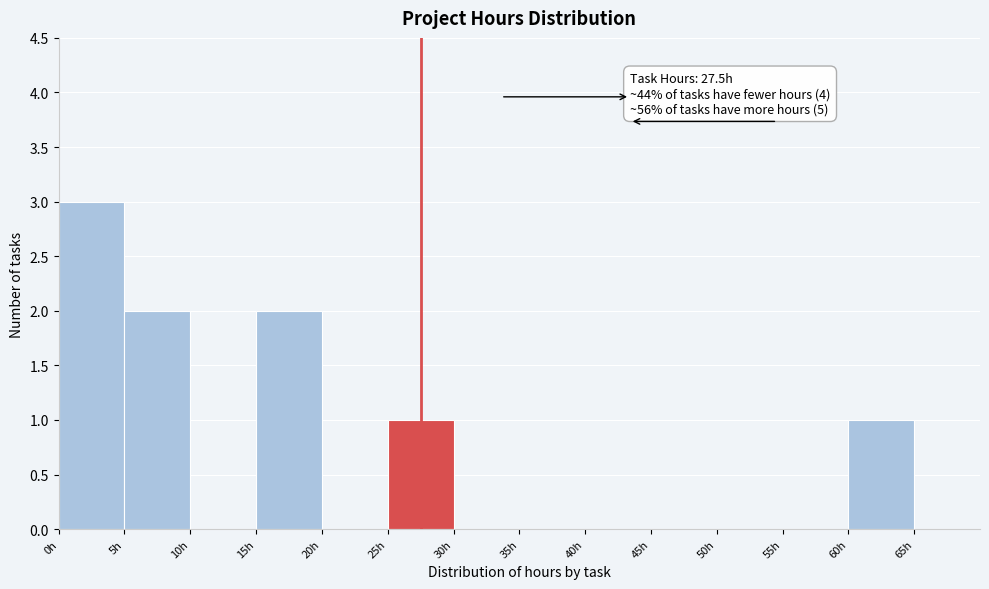

Which range on the x-axis has the tallest bar?

0 to 5